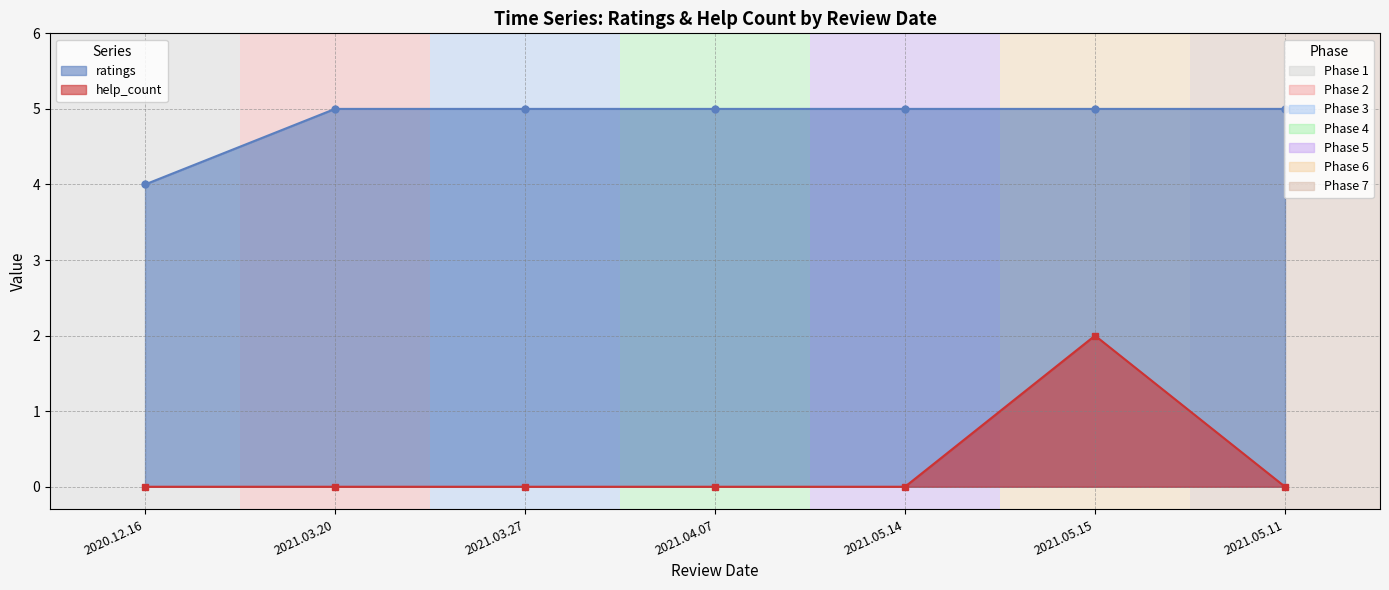

Reading left to right, extract all data points from this chart.

ratings: 4	5	5	5	5	5	5
help_count: 0	0	0	0	0	2	0